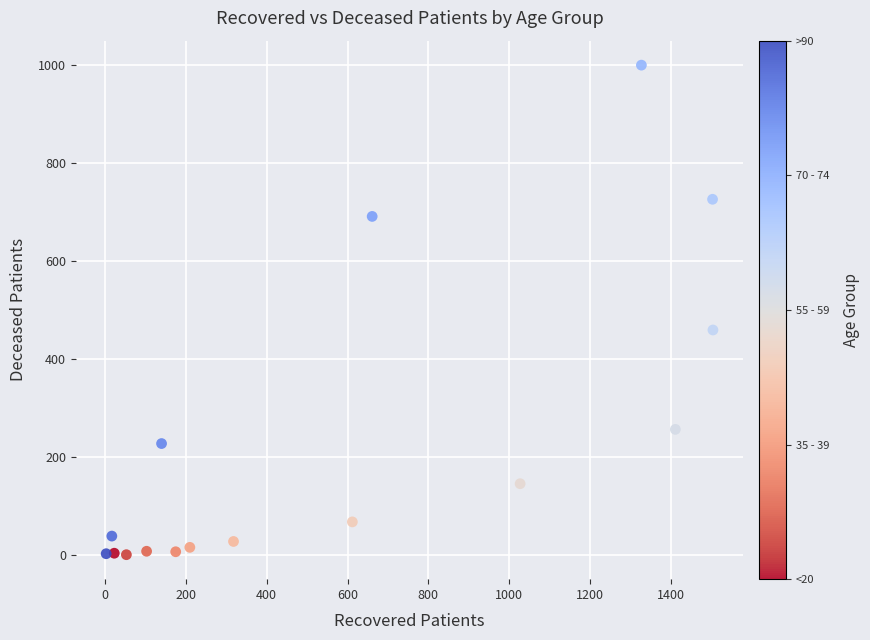

What Y value in the scatter plot is closest to 500?

459